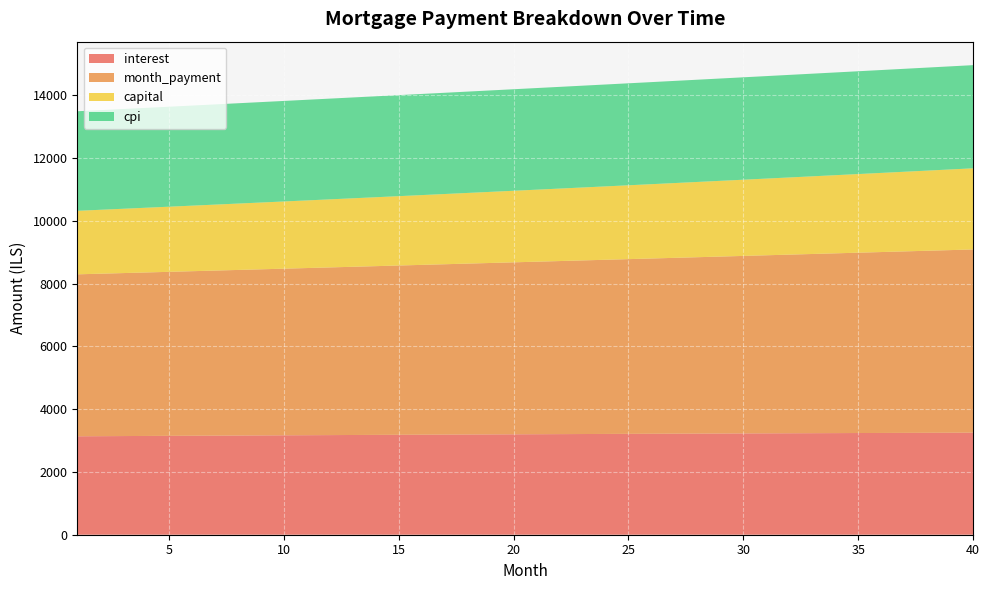

Reading left to right, transcribe all the data shown in this chart.

interest: 1=3134.9	2=3138.5	3=3142.0	4=3145.6	5=3149.1	6=3152.5	7=3156.0	8=3159.4	9=3162.8	10=3166.1	11=3169.4	12=3172.7	13=3176.0	14=3179.2	15=3182.4	16=3185.5	17=3188.6	18=3191.7	19=3194.8	20=3197.8	21=3200.8	22=3203.7	23=3206.6	24=3209.5	25=3212.3	26=3215.1	27=3217.9	28=3220.6	29=3223.3	30=3226.0	31=3228.6	32=3231.1	33=3233.7	34=3236.2	35=3238.6	36=3241.0	37=3243.4	38=3245.7	39=3248.0	40=3250.2
month_payment: 1=5157.6	2=5173.9	3=5190.3	4=5206.7	5=5223.2	6=5239.8	7=5256.4	8=5273.0	9=5289.7	10=5306.5	11=5323.3	12=5340.1	13=5357.0	14=5374.0	15=5391.0	16=5408.1	17=5425.2	18=5442.4	19=5459.6	20=5476.9	21=5494.3	22=5511.7	23=5529.1	24=5546.6	25=5564.2	26=5581.8	27=5599.5	28=5617.2	29=5635.0	30=5652.8	31=5670.7	32=5688.7	33=5706.7	34=5724.8	35=5742.9	36=5761.1	37=5779.3	38=5797.6	39=5816.0	40=5834.4
capital: 1=2022.7	2=2035.4	3=2048.3	4=2061.2	5=2074.2	6=2087.2	7=2100.4	8=2113.6	9=2126.9	10=2140.3	11=2153.8	12=2167.4	13=2181.1	14=2194.8	15=2208.6	16=2222.6	17=2236.6	18=2250.7	19=2264.8	20=2279.1	21=2293.5	22=2307.9	23=2322.5	24=2337.1	25=2351.8	26=2366.7	27=2381.6	28=2396.6	29=2411.7	30=2426.9	31=2442.2	32=2457.6	33=2473.0	34=2488.6	35=2504.3	36=2520.1	37=2536.0	38=2552.0	39=2568.0	40=2584.2
cpi: 1=3170.3	2=3173.9	3=3177.4	4=3181.0	5=3184.5	6=3188.0	7=3191.4	8=3194.8	9=3198.2	10=3201.6	11=3204.9	12=3208.2	13=3211.4	14=3214.6	15=3217.8	16=3221.0	17=3224.1	18=3227.2	19=3230.2	20=3233.2	21=3236.2	22=3239.1	23=3242.0	24=3244.9	25=3247.7	26=3250.5	27=3253.3	28=3256.0	29=3258.7	30=3261.3	31=3263.9	32=3266.4	33=3269.0	34=3271.4	35=3273.9	36=3276.2	37=3278.6	38=3280.9	39=3283.1	40=3285.4